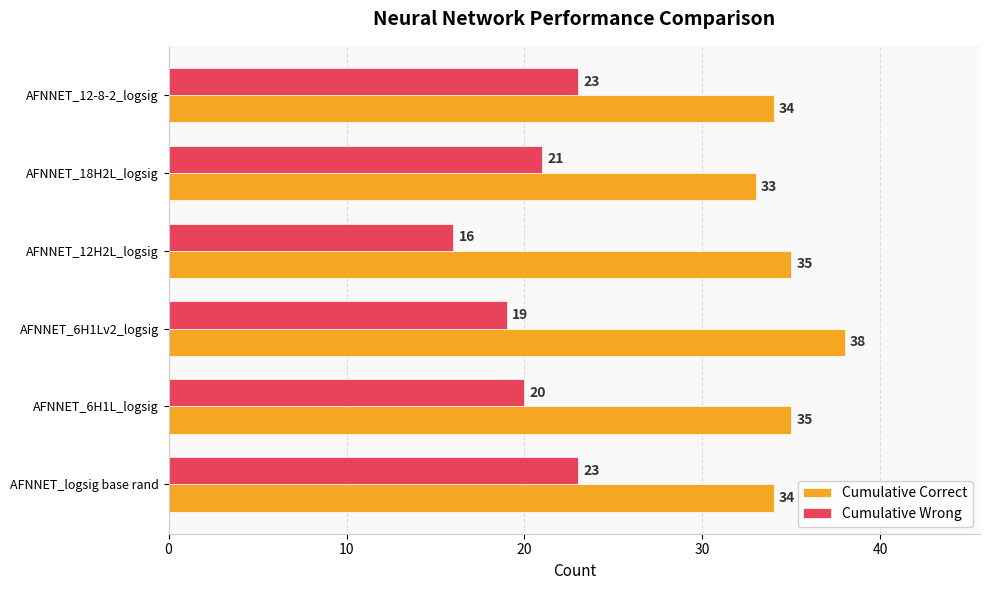

What is the average value of the Cumulative Correct series?

35